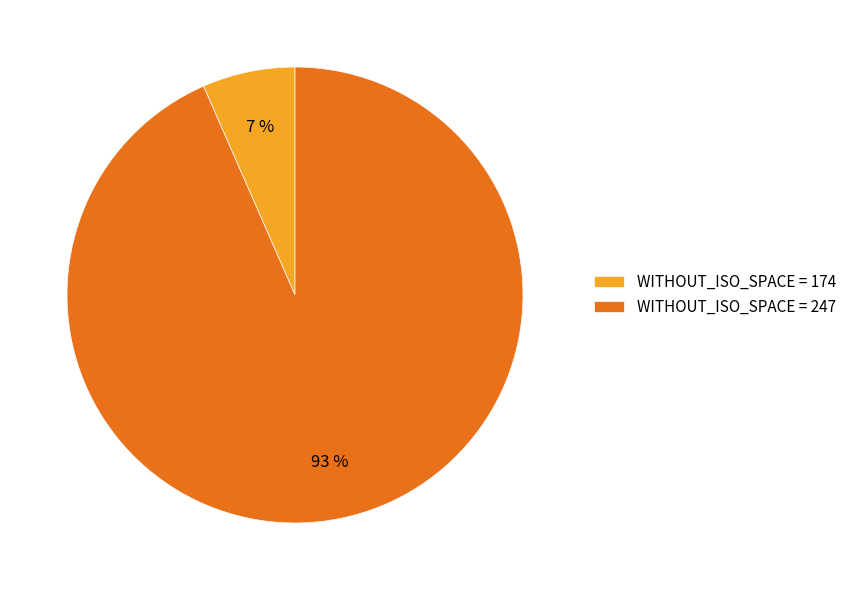

Does any single category account for the majority?

Yes